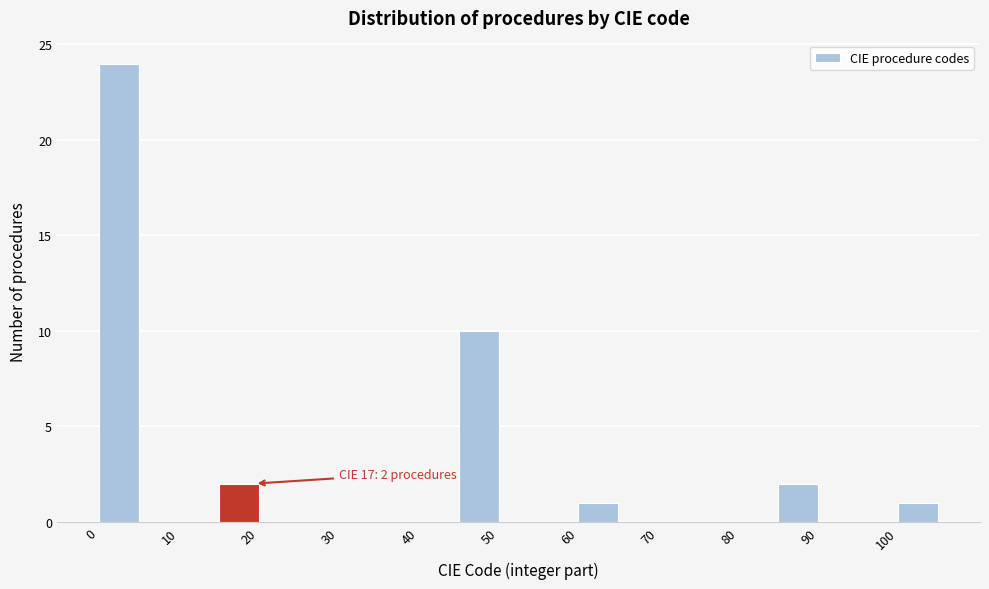

Which range on the x-axis has the tallest bar?

0 to 5